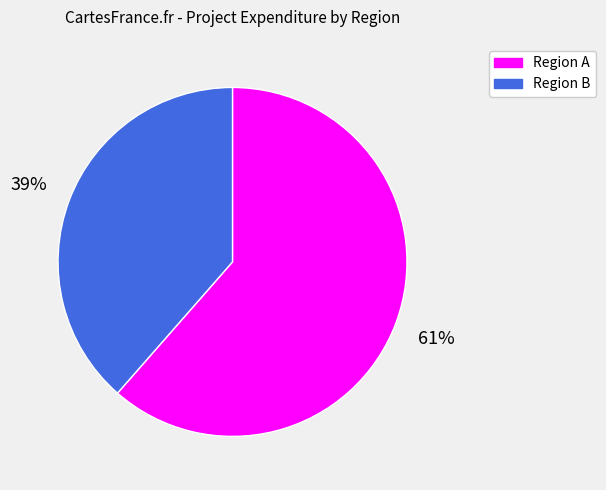

What is the largest slice in the pie chart?

Region A